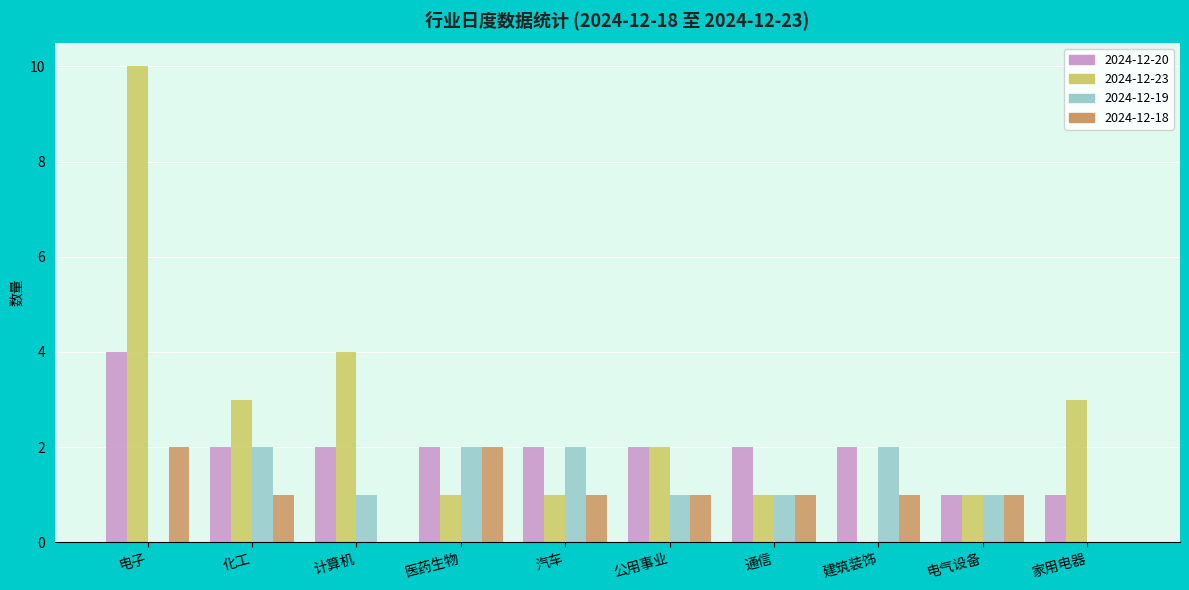

The value of 2024-12-20 at 化工 is 1. True or false?

False